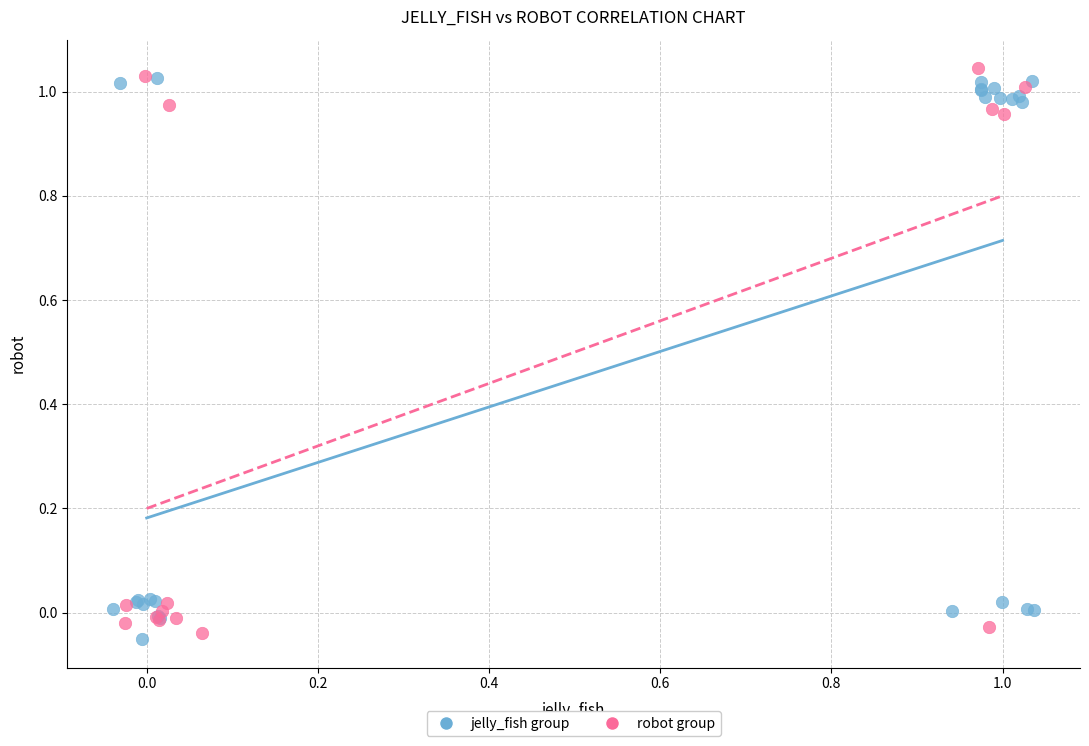

What are all the series names shown in the legend?

jelly_fish group, robot group